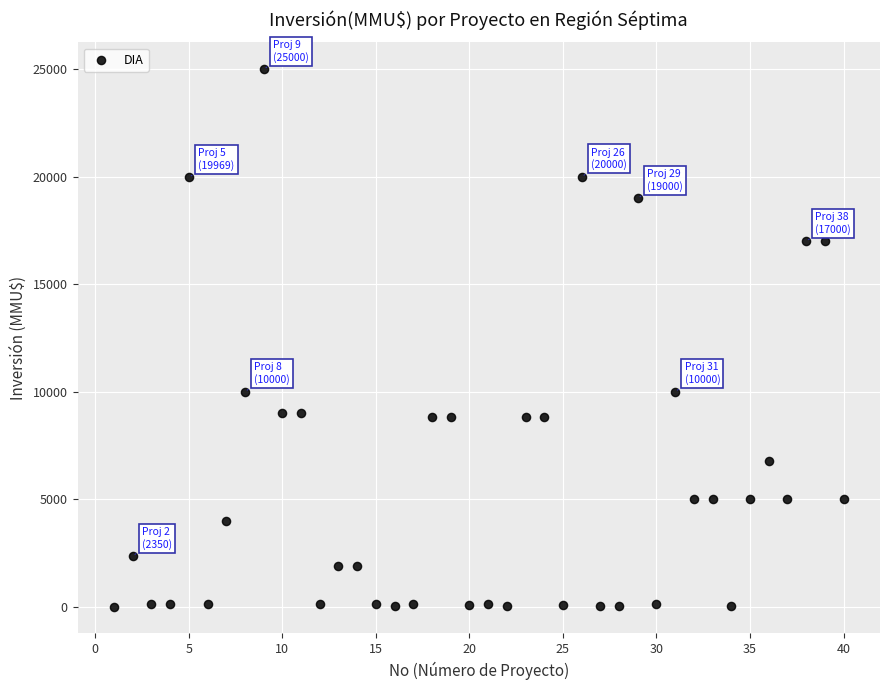

What is the range of Y values (max minus min)?

24998.0